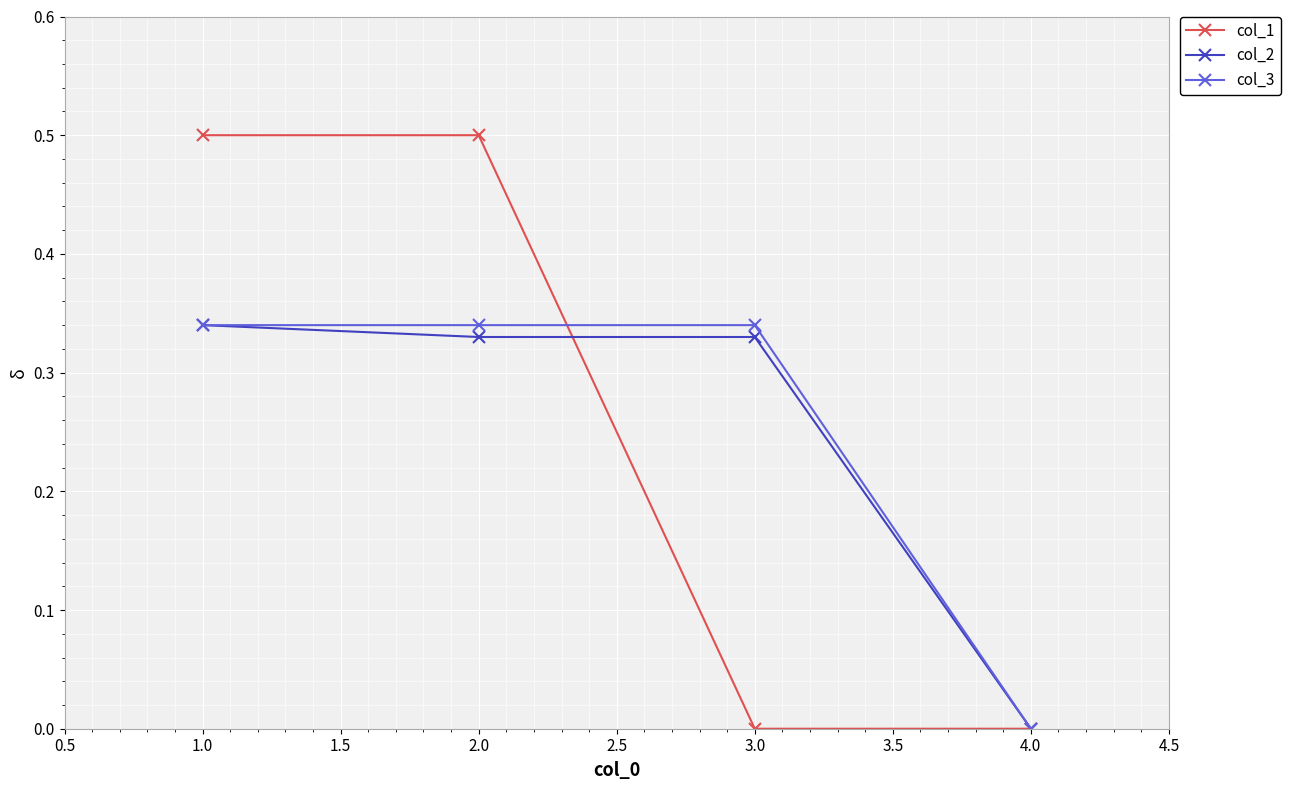

What is the label of the 1st point from the left?

1.0